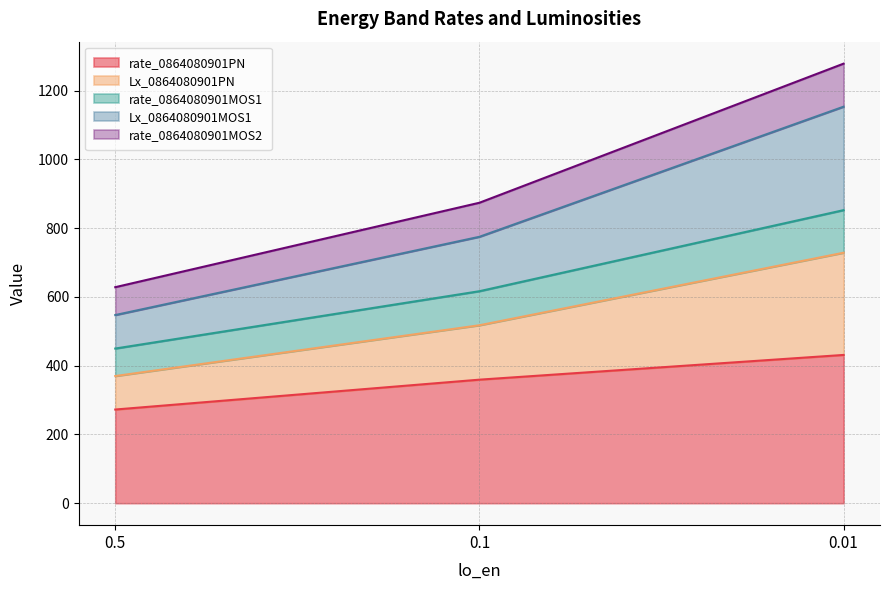

What is the approximate value of rate_0864080901PN at 0.01?

431.2